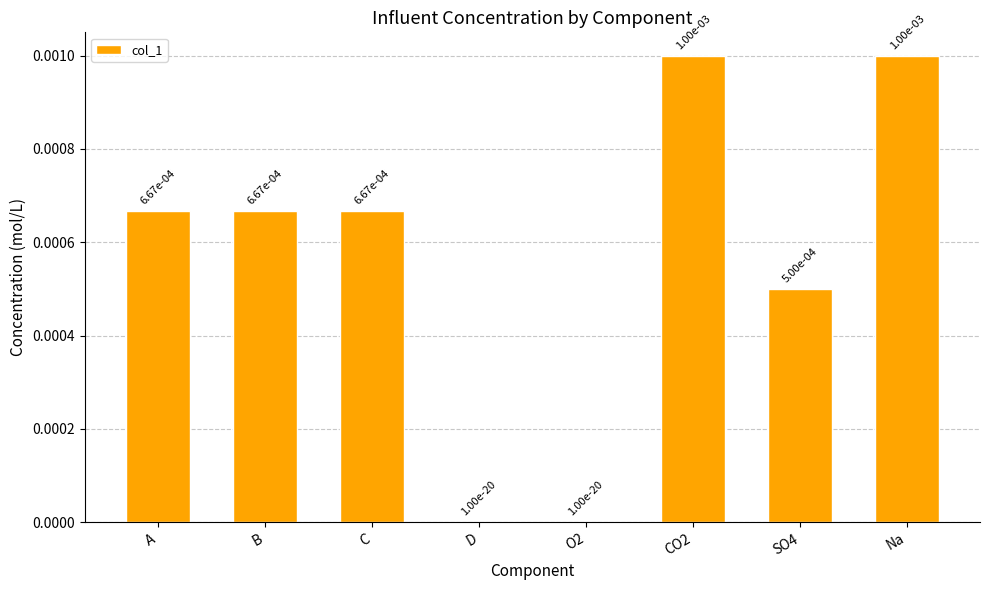

The value at A is 0.0. True or false?

True